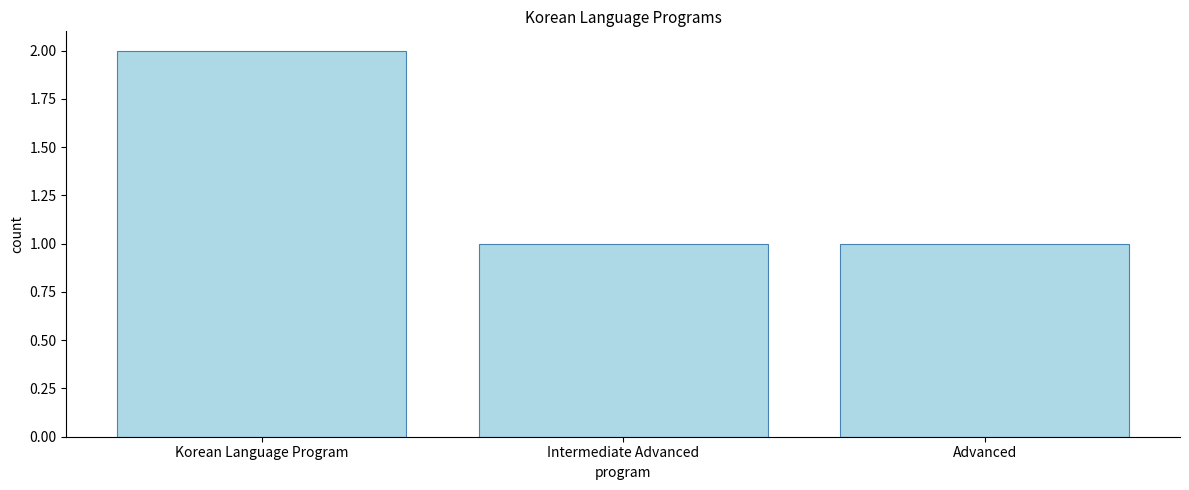

The value at Advanced is 2. True or false?

False